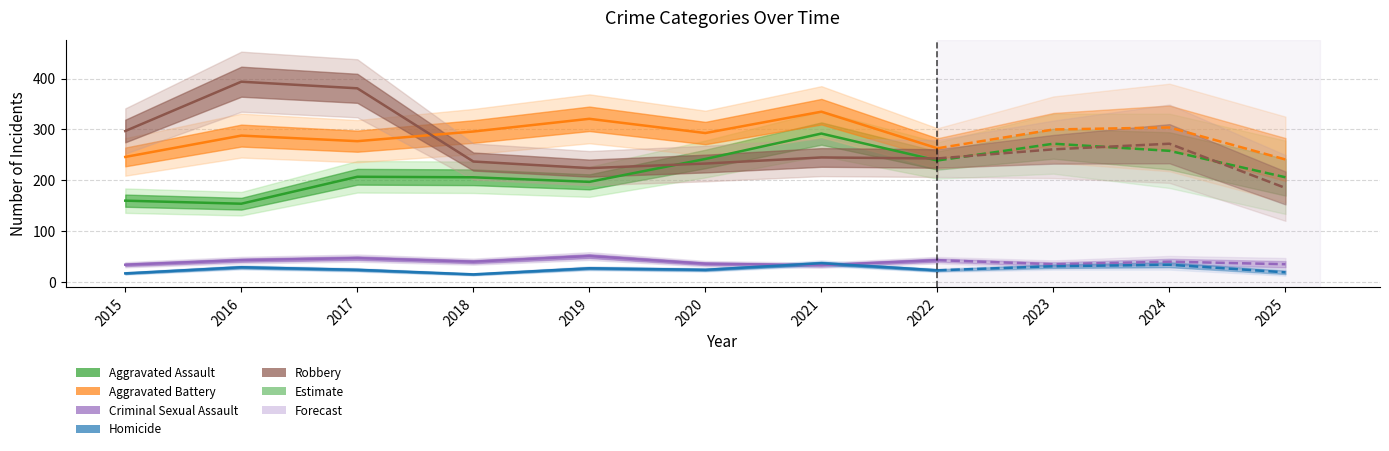

What are all the series names shown in the legend?

Aggravated Assault, Aggravated Battery, Criminal Sexual Assault, Homicide, Robbery